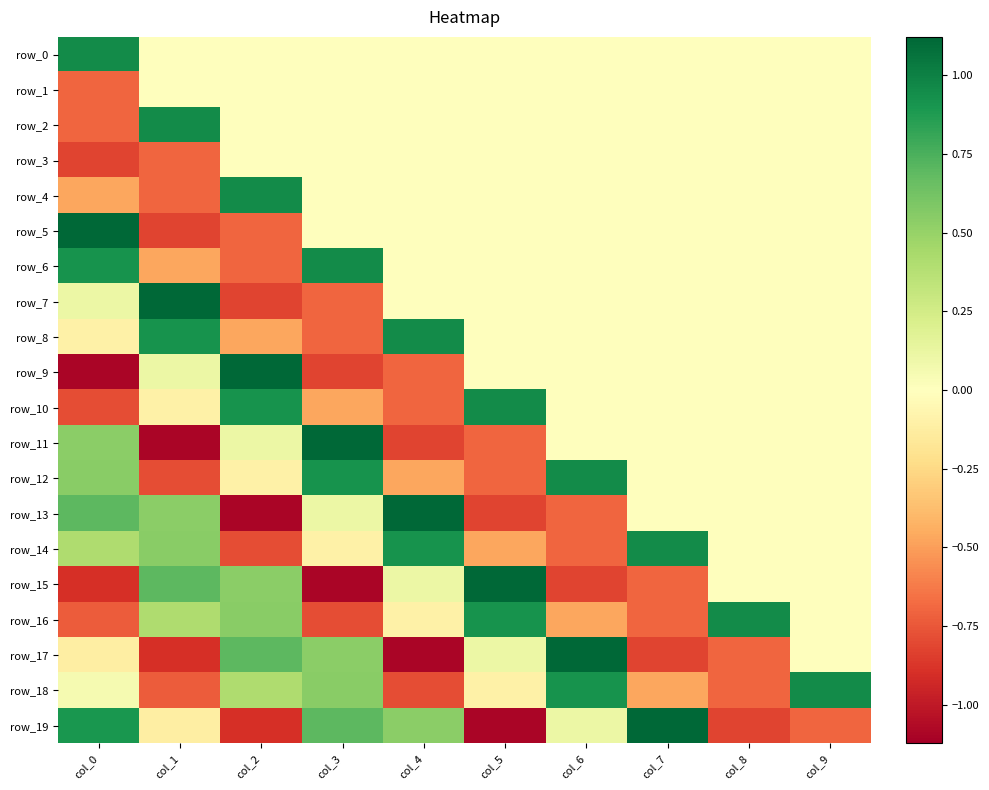

What is the minimum value for row_8?

-0.7